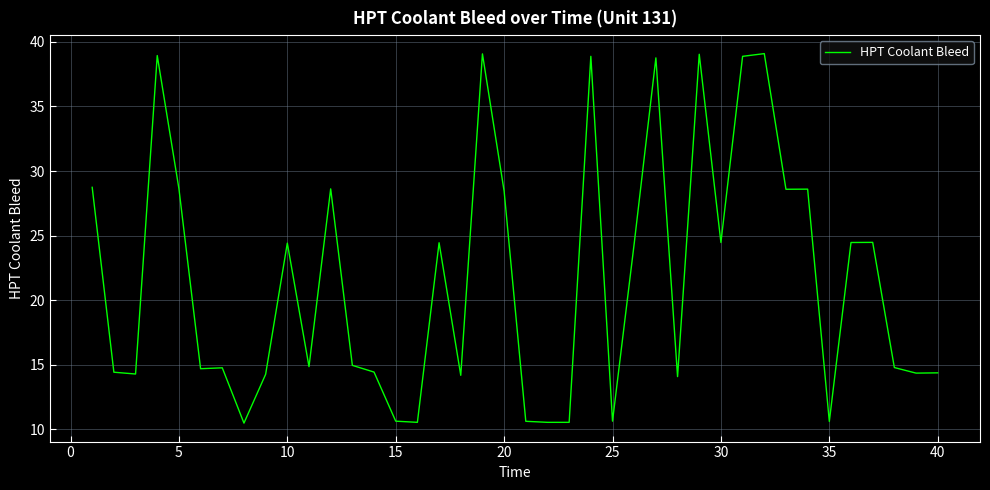

What is the greatest value displayed?

39.1